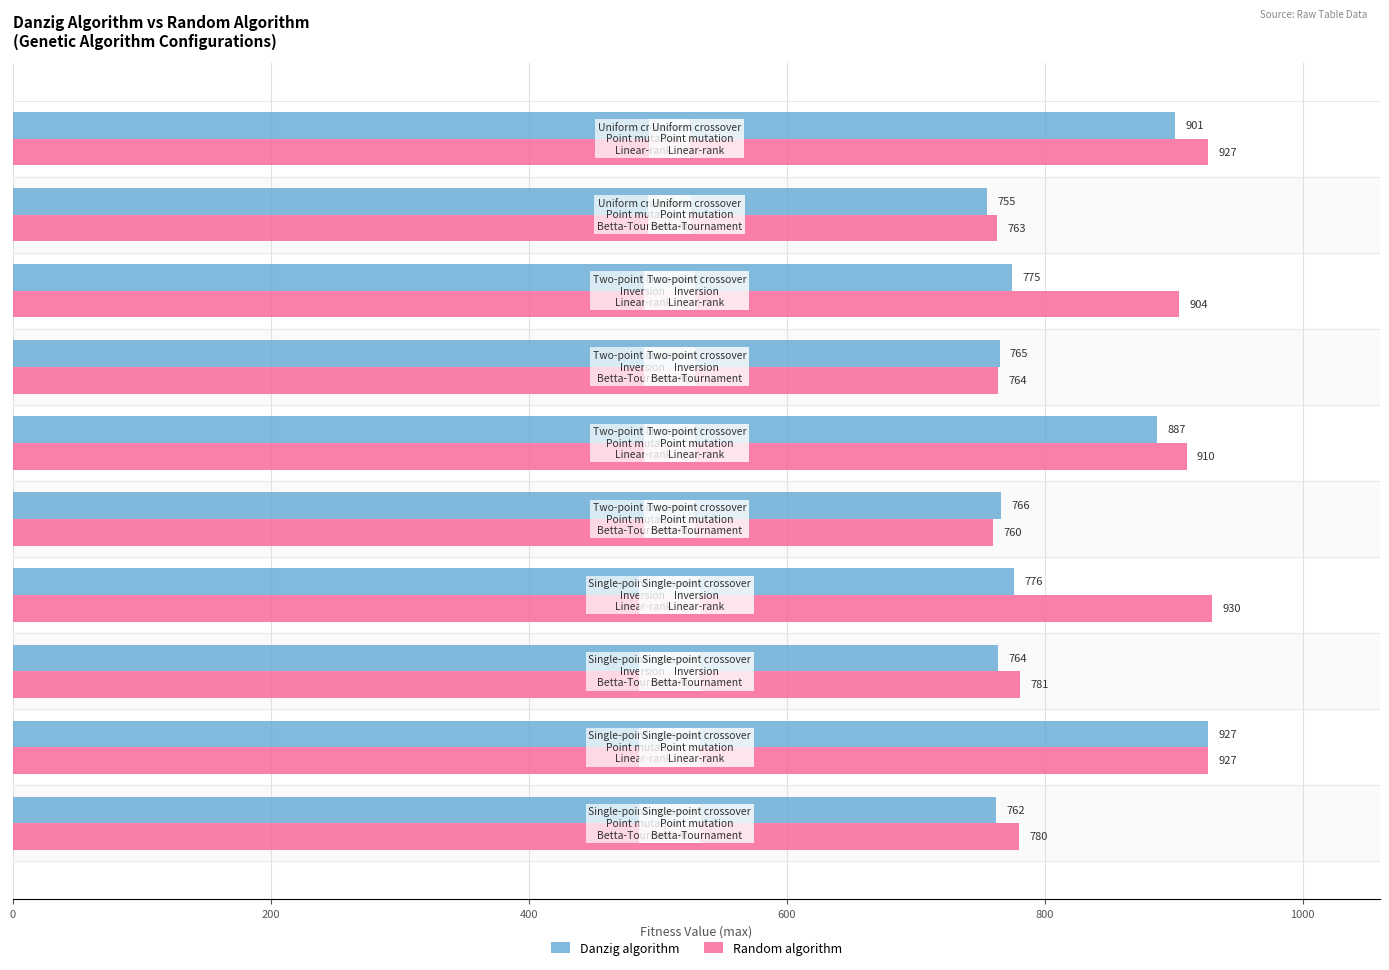

What is the average value of the Danzig algorithm series?

808